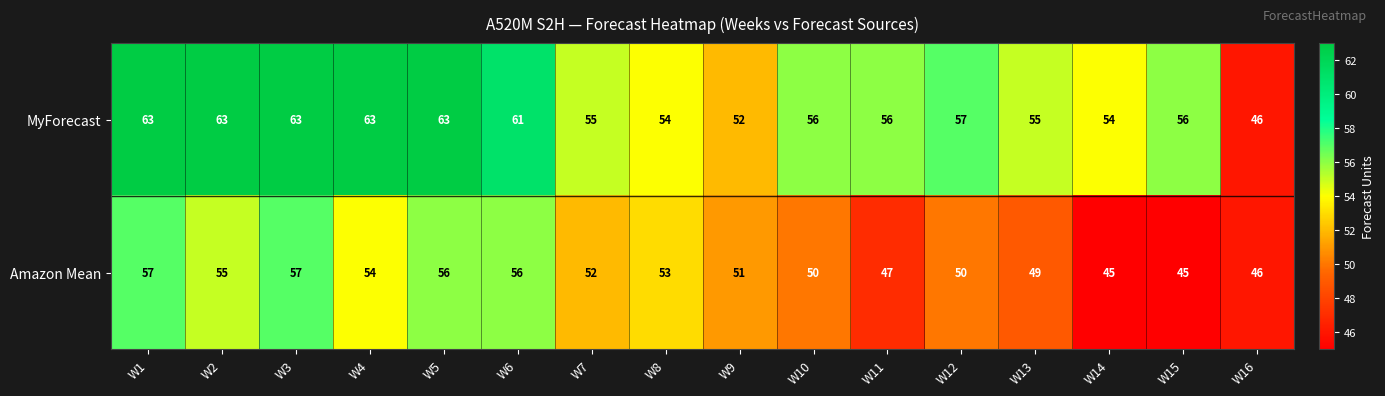

What is the lowest value of the MyForecast series?

46